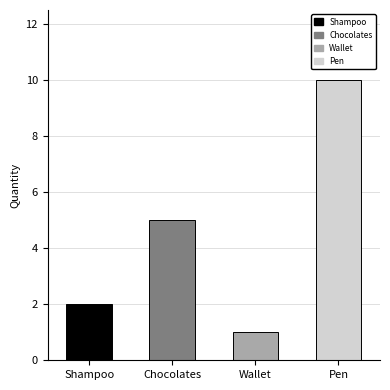

Count the number of data series in this chart.

1